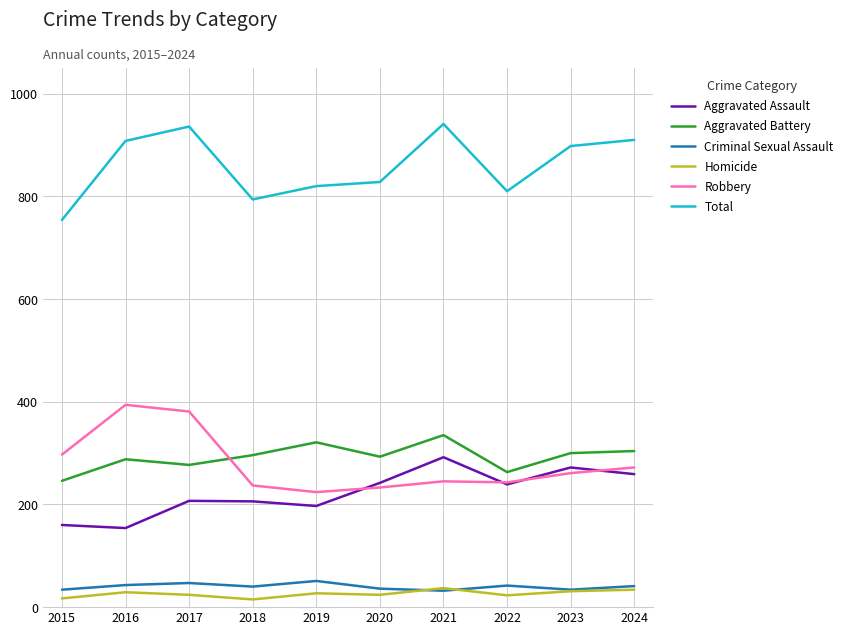

What is the difference between the highest and lowest values at 2017?

912